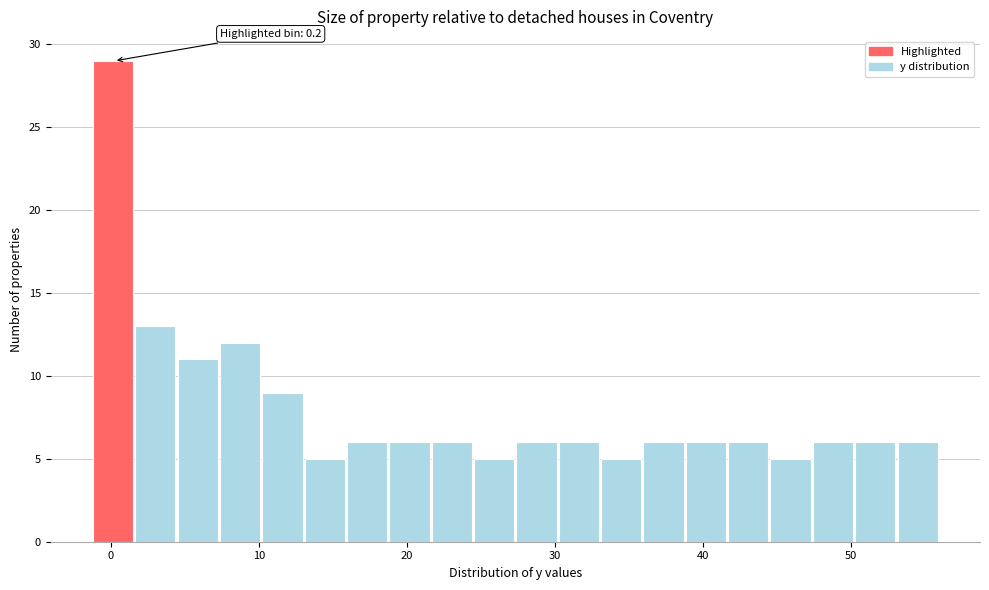

Around what value on the x-axis is the tallest bar? Give the approximate position of its centre, as read against the axis.

0